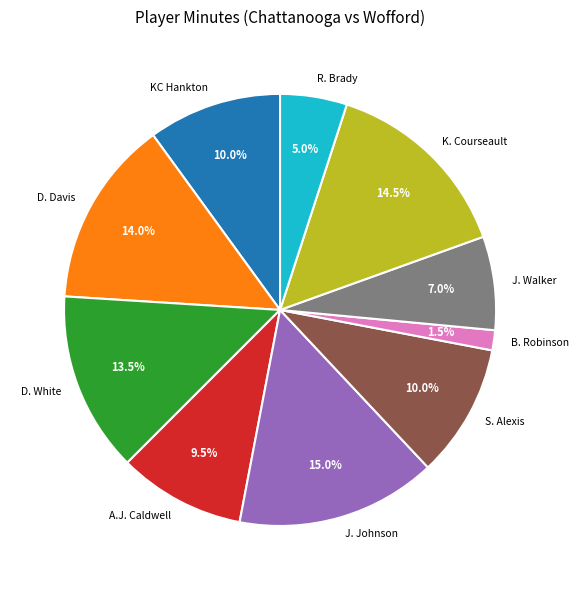

To the nearest percent, what is the average slice percentage?

10%